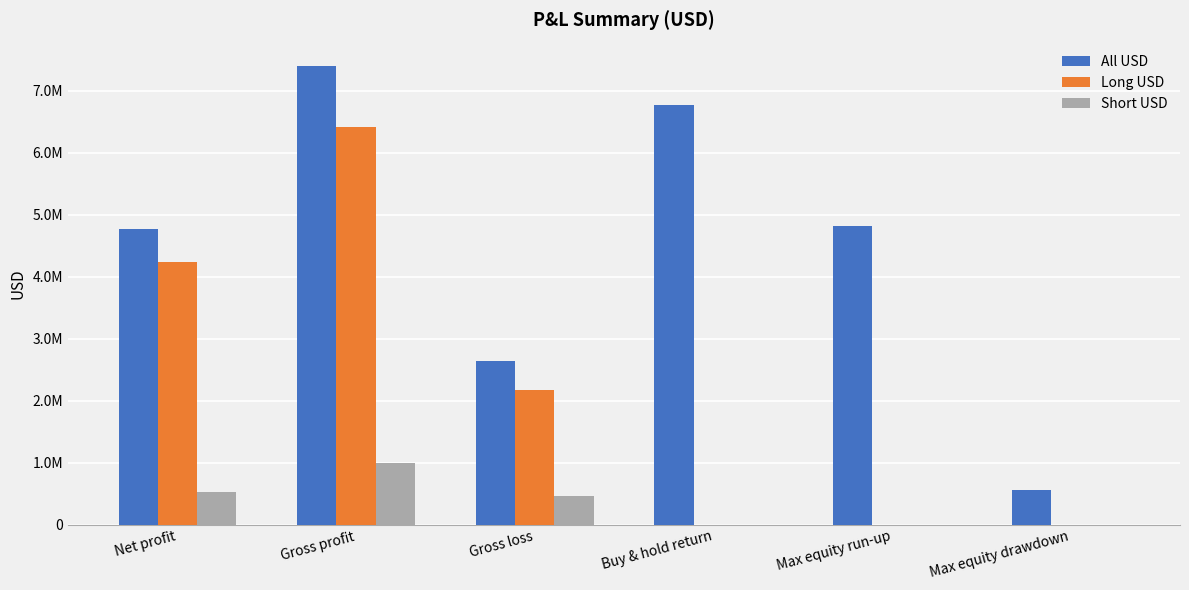

What is the difference between the maximum and minimum values in the Short USD series?

996913.3